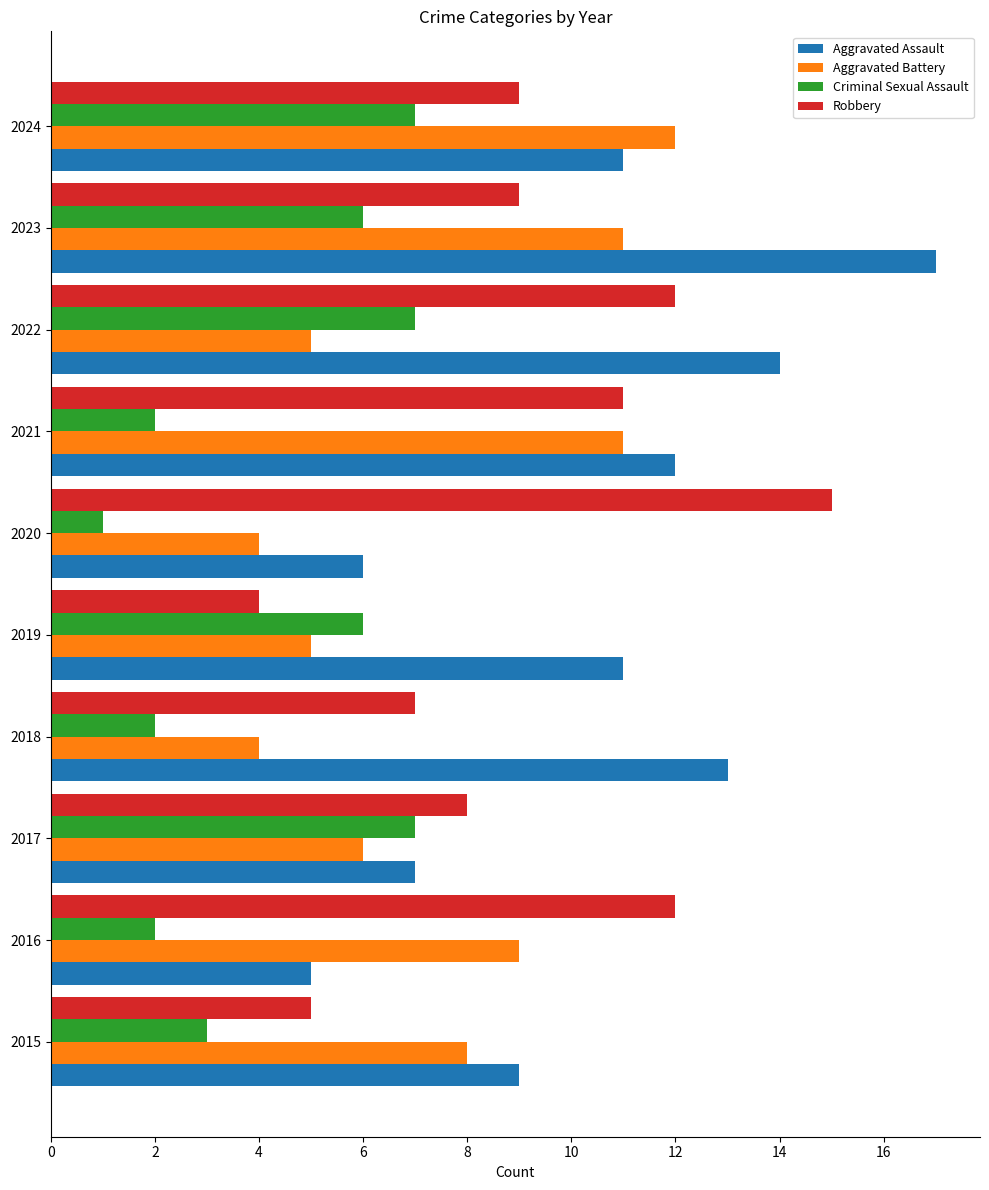

What is the difference between the second highest and second lowest values in the Aggravated Assault series?

8